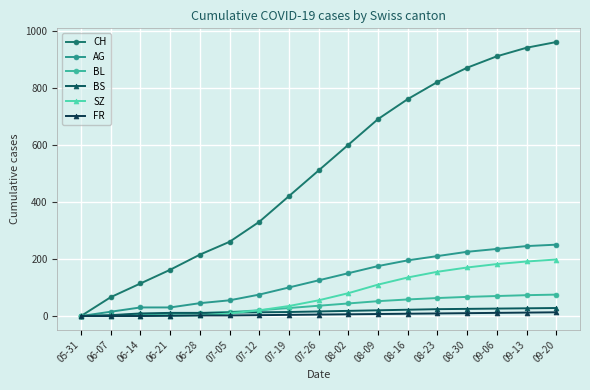

What is the value of the CH point at the 12th from the left?

760